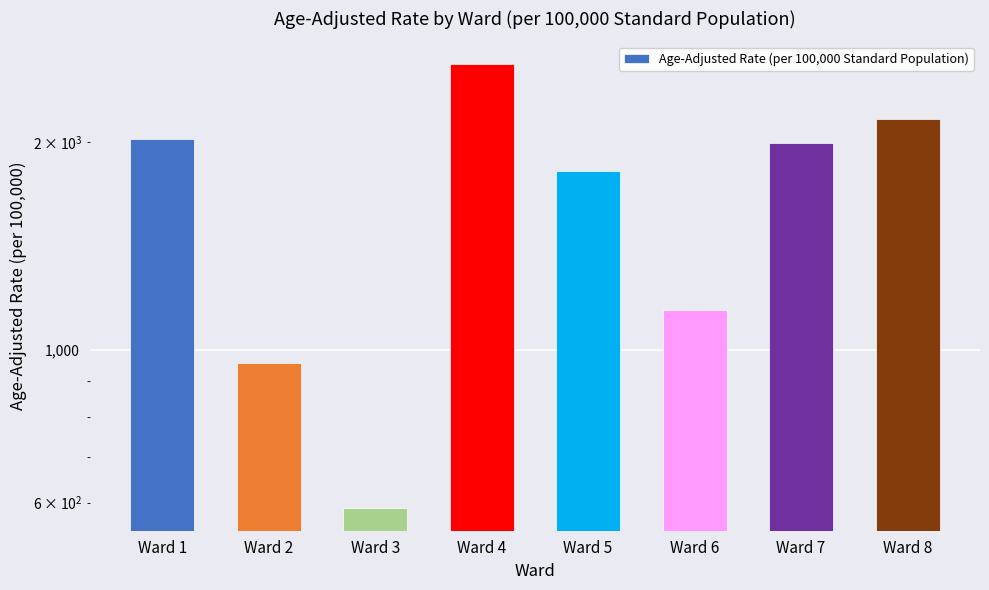

How many data points are less than 1997?

4